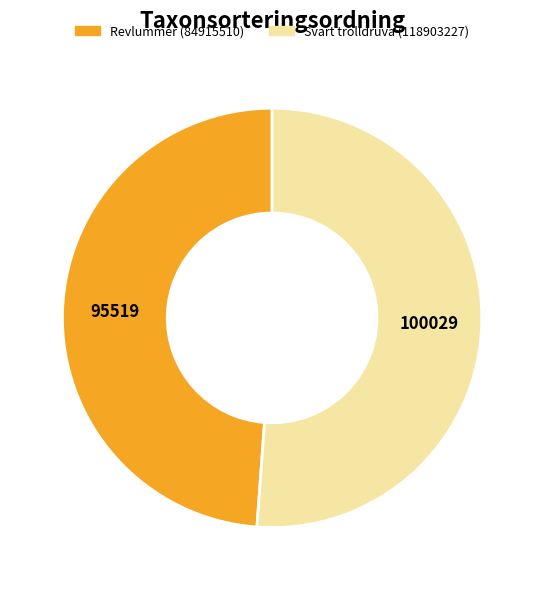

Which has a higher value, Svart trolldruva (118903227) or Revlummer (84915510)?

Svart trolldruva (118903227)